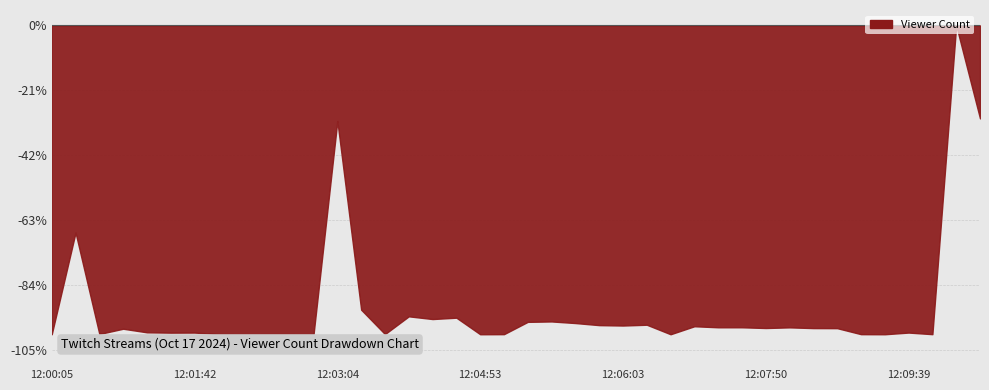

Which category has the lowest value across all series?

12:00:05